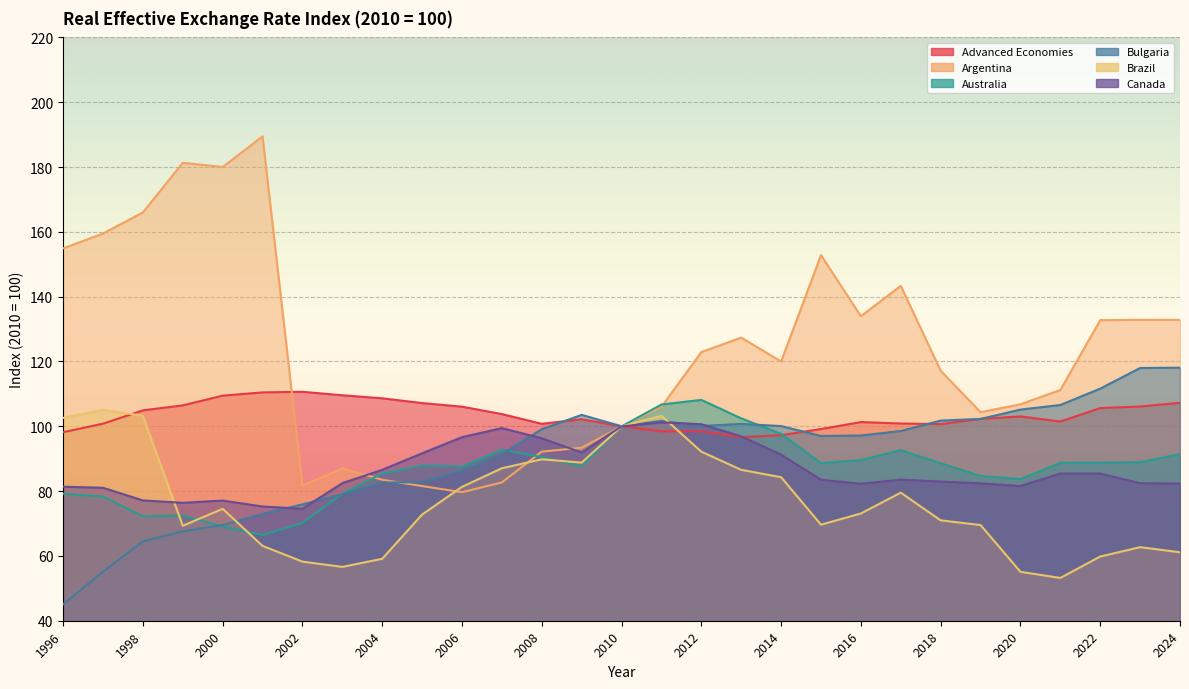

At 2007, list the series in order from largest to smallest.

Advanced Economies, Canada, Australia, Bulgaria, Brazil, Argentina